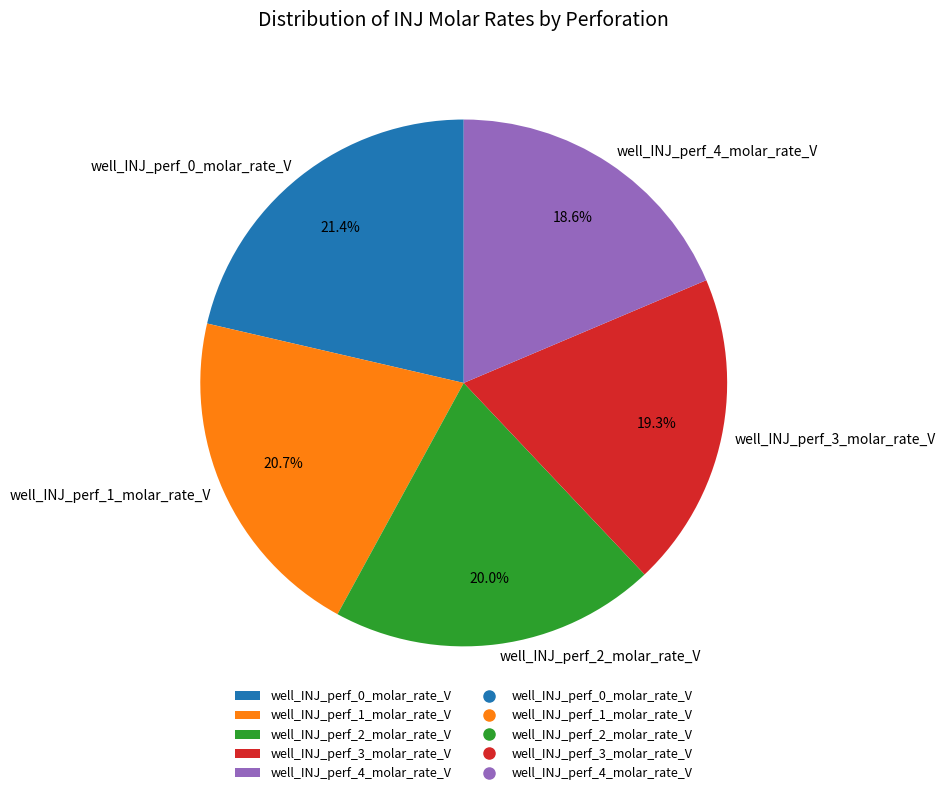

What is the total percentage of well_INJ_perf_0_molar_rate_V and well_INJ_perf_2_molar_rate_V?

41.4%